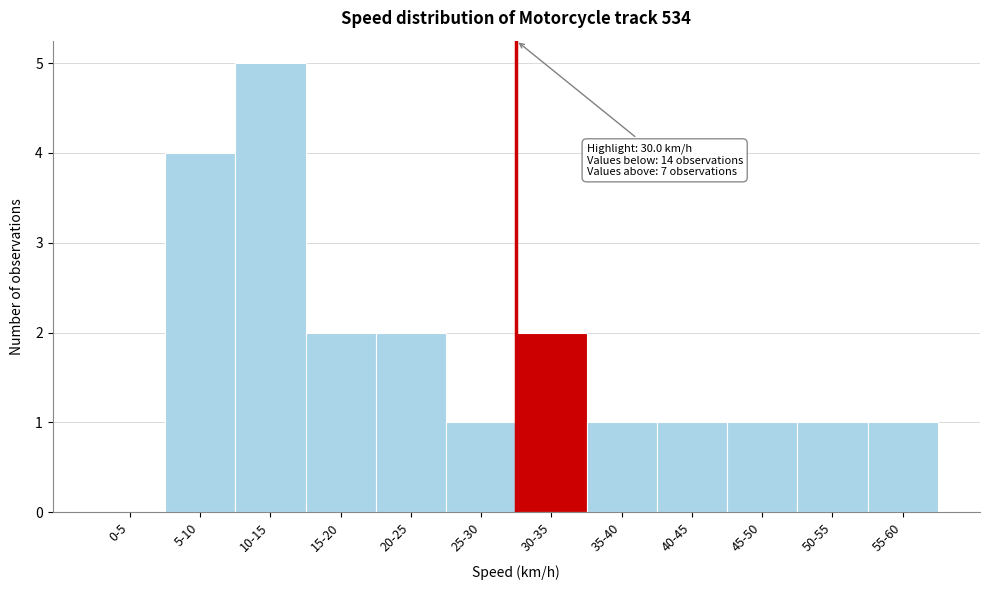

Reading left to right, transcribe all the data shown in this chart.

0-5=0	5-10=4	10-15=5	15-20=2	20-25=2	25-30=1	30-35=2	35-40=1	40-45=1	45-50=1	50-55=1	55-60=1